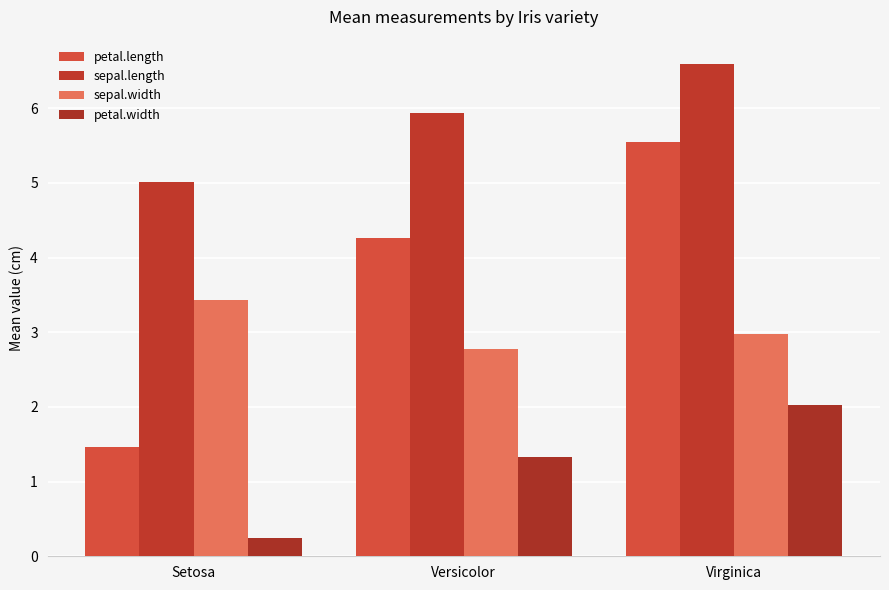

What is the difference between the sepal.length values at Virginica and Versicolor?

0.7